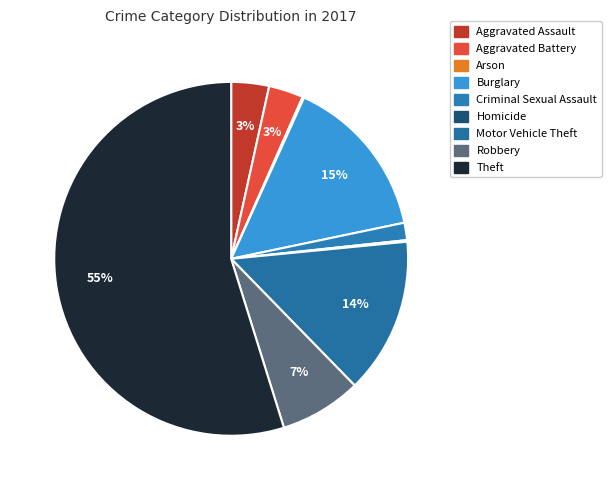

To the nearest percent, what is the combined percentage of Robbery and Burglary?

22%